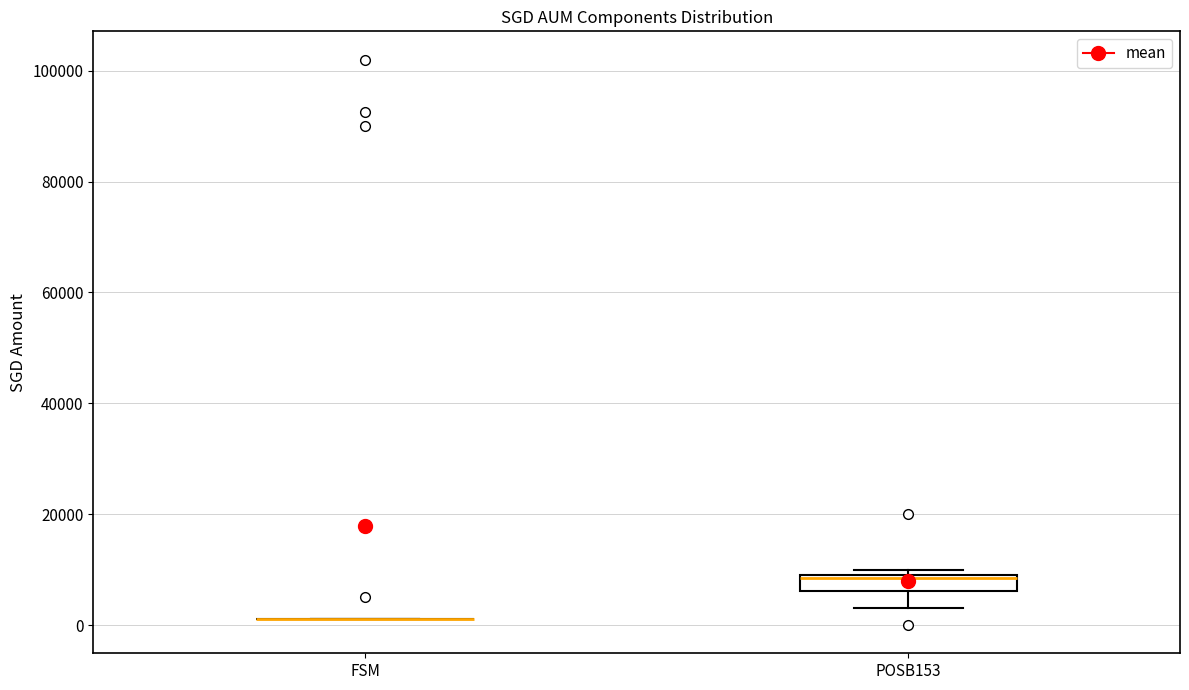

Comparing the boxes themselves (not the whiskers), which one is the tallest?

POSB153